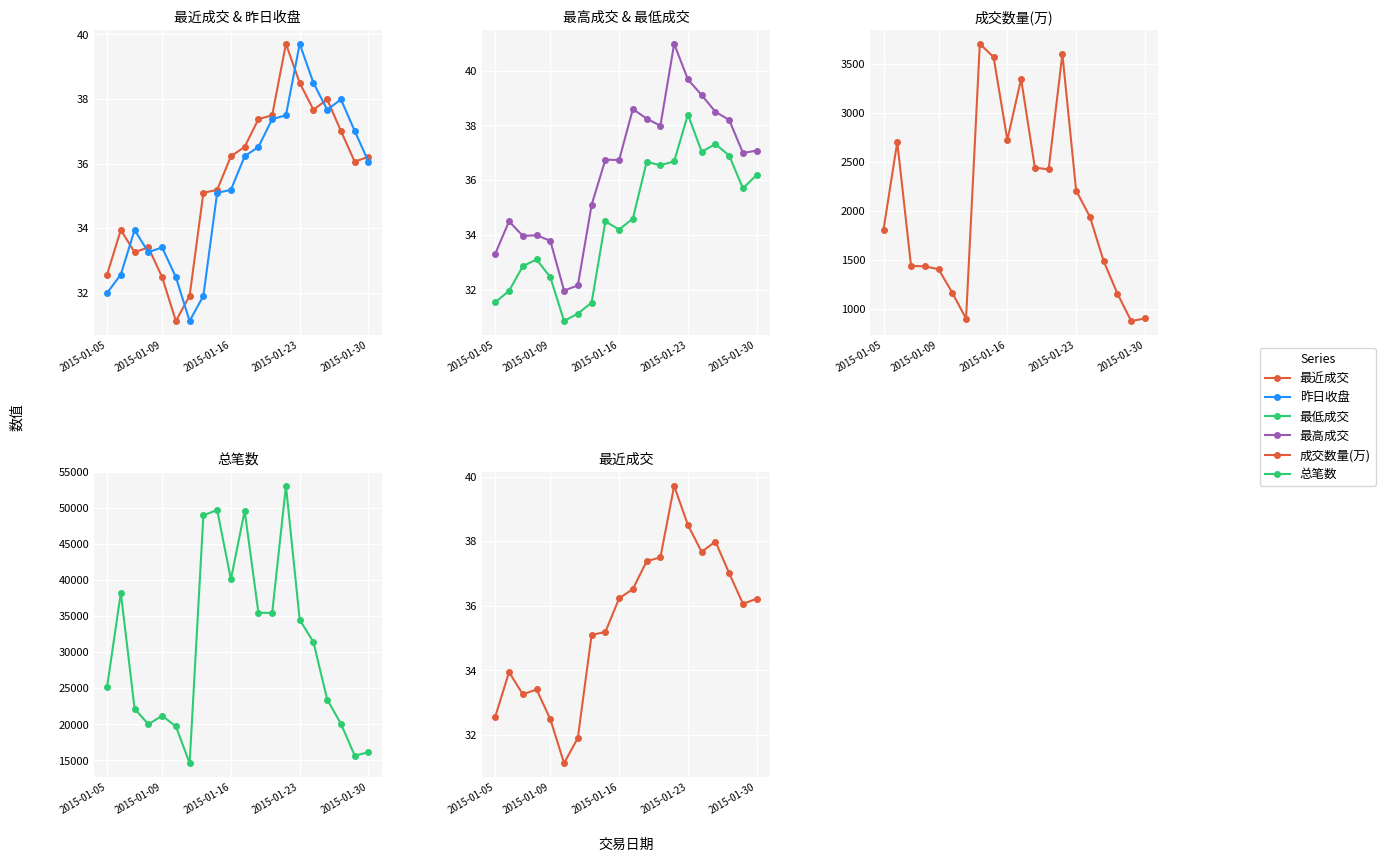

What is the label of the 17th point from the left?

16